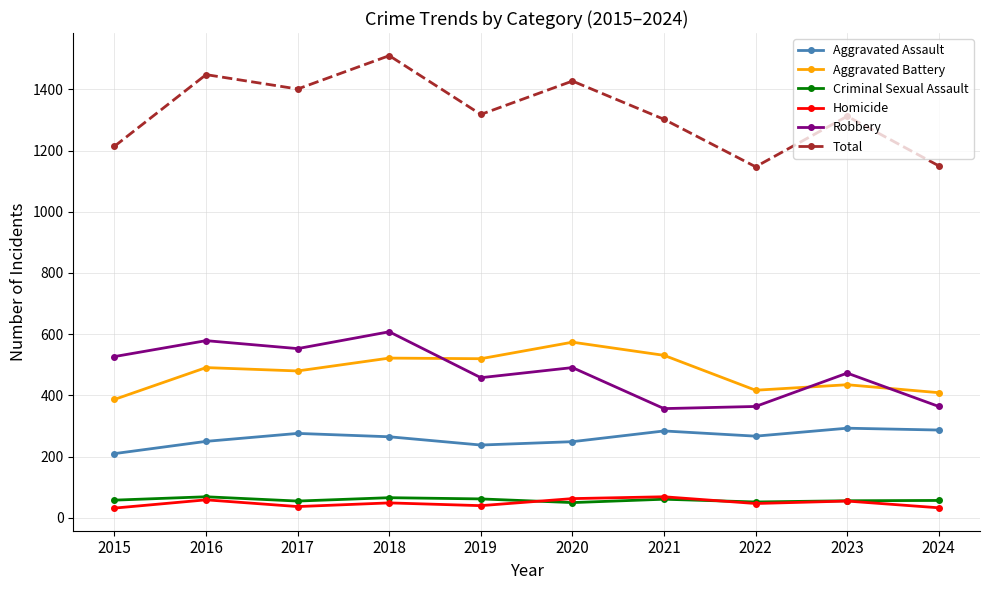

The Robbery series shows 139 at 2018. True or false?

False